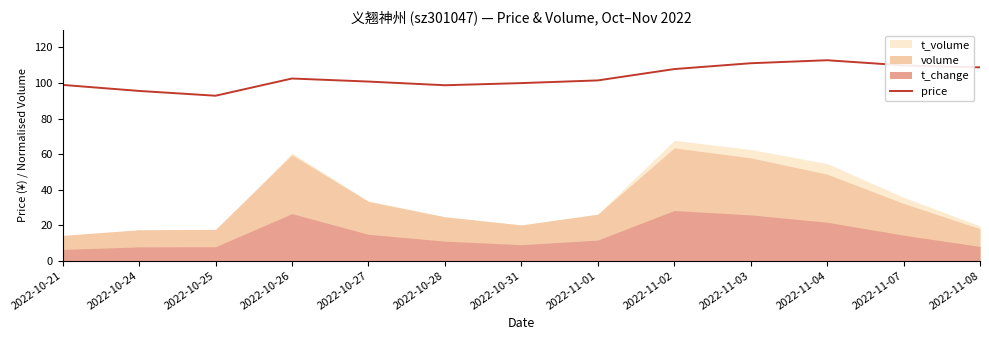

What is the ratio of the value at 2022-10-27 to the value at 2022-11-07?

0.9